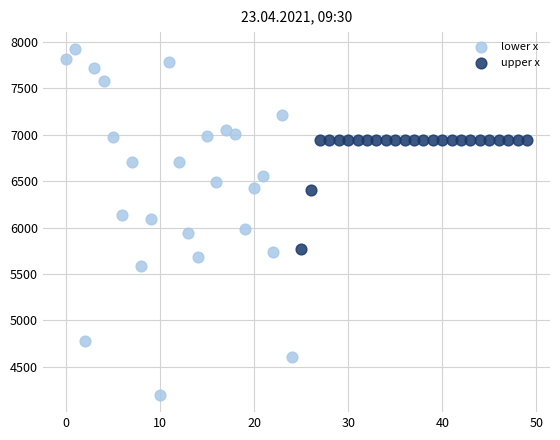

Which series reaches the minimum Y coordinate?

lower x